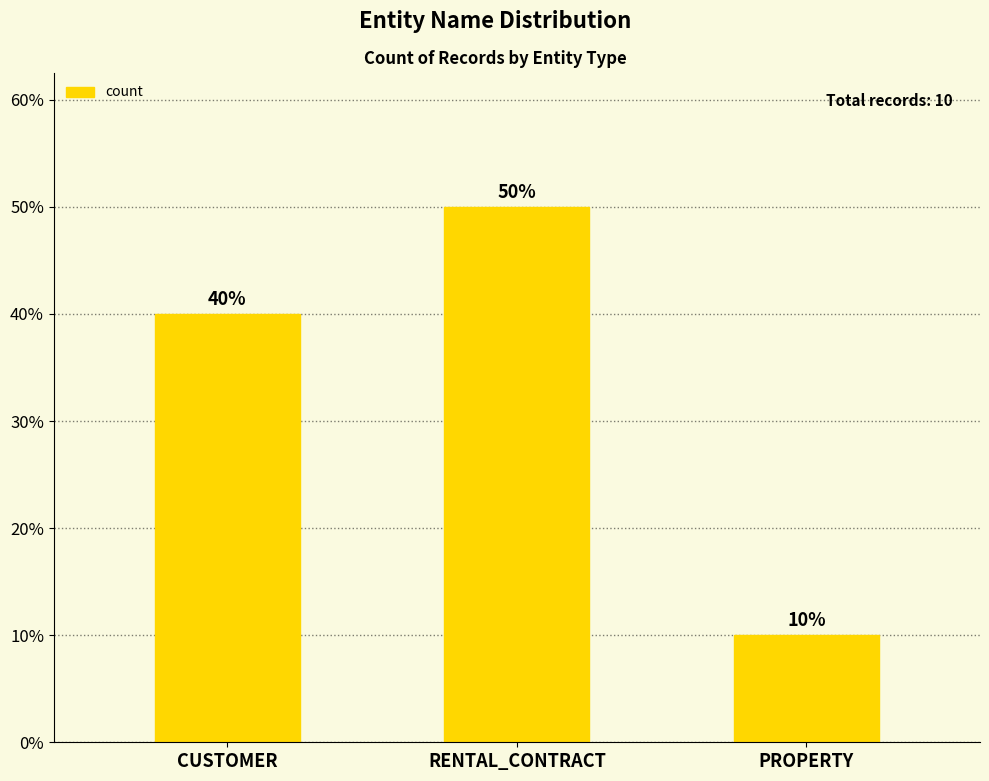

Reading left to right, list all the values displayed in this chart.

CUSTOMER=40	RENTAL_CONTRACT=50	PROPERTY=10